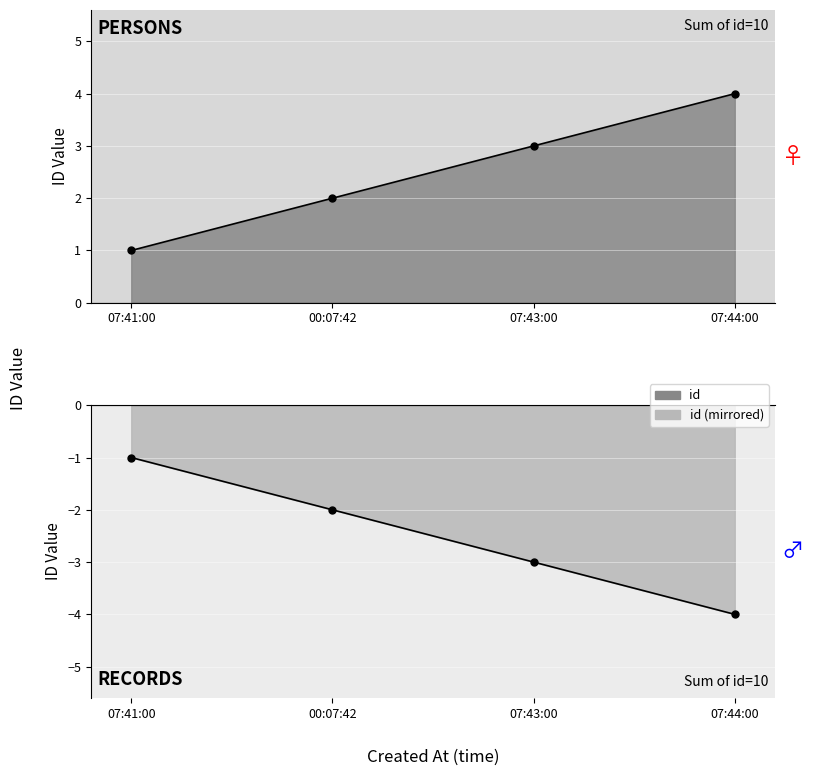

How many values are between 2 and 4?

3